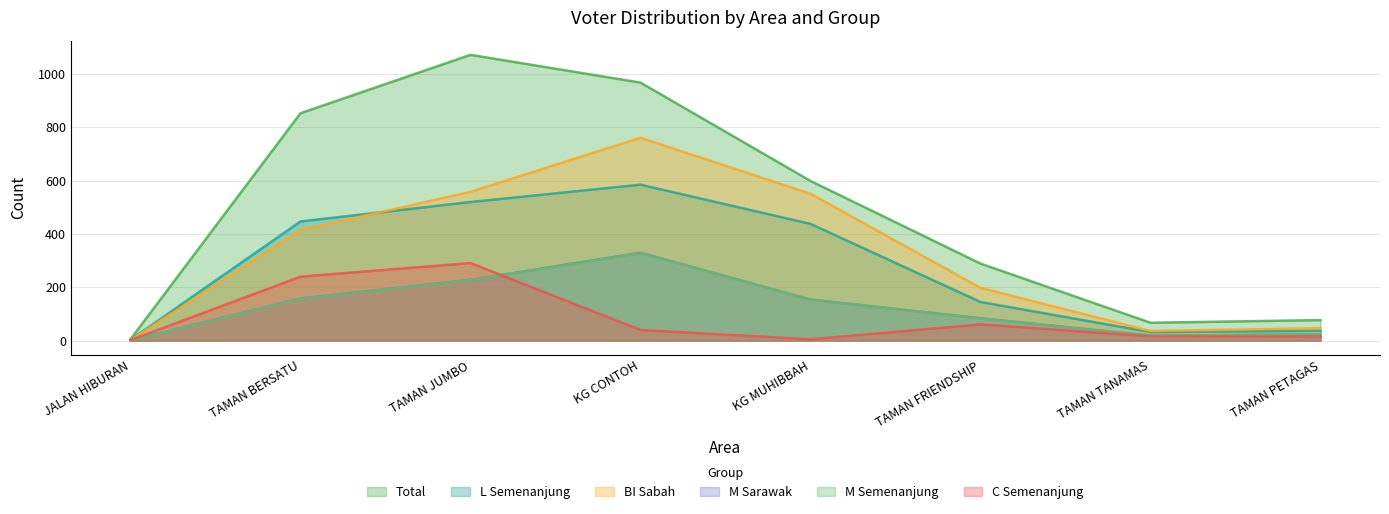

At which category does L_semenanjung reach its first local valley?

TAMAN TANAMAS